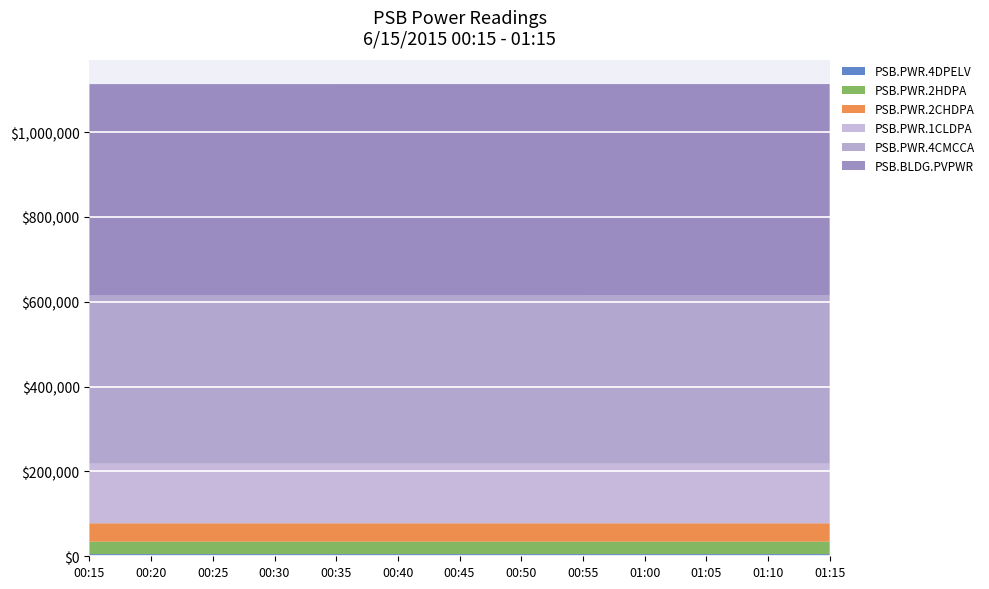

Reading left to right, list all the values displayed in this chart.

PSB.PWR.2CHDPA: 00:15=43298	00:20=43300	00:25=43300	00:30=43301	00:35=43301	00:40=43303	00:45=43303	00:50=43304	00:55=43304	01:00=43306	01:05=43306	01:10=43307	01:15=43307
PSB.PWR.2HDPA: 00:15=29352	00:20=29352	00:25=29352	00:30=29352	00:35=29352	00:40=29352	00:45=29352	00:50=29352	00:55=29352	01:00=29352	01:05=29352	01:10=29352	01:15=29352
PSB.PWR.4CMCCA: 00:15=396209	00:20=396218	00:25=396218	00:30=396227	00:35=396227	00:40=396237	00:45=396237	00:50=396246	00:55=396246	01:00=396256	01:05=396256	01:10=396265	01:15=396265
PSB.PWR.4DPELV: 00:15=5100	00:20=5101	00:25=5101	00:30=5101	00:35=5101	00:40=5101	00:45=5101	00:50=5101	00:55=5101	01:00=5101	01:05=5101	01:10=5101	01:15=5101
PSB.PWR.1CLDPA: 00:15=140627	00:20=140630	00:25=140630	00:30=140633	00:35=140633	00:40=140636	00:45=140636	00:50=140638	00:55=140638	01:00=140641	01:05=140641	01:10=140644	01:15=140644
PSB.BLDG.PVPWR: 00:15=498606	00:20=498606	00:25=498606	00:30=498606	00:35=498606	00:40=498606	00:45=498606	00:50=498606	00:55=498606	01:00=498606	01:05=498606	01:10=498606	01:15=498606